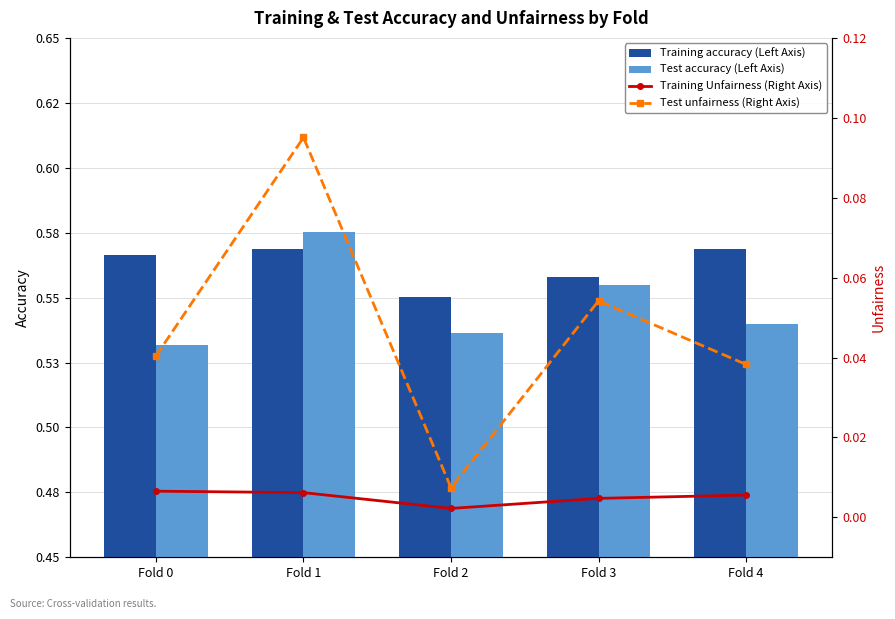

Is the value of Test unfairness (Right Axis) at Fold 4 greater than the value of Training accuracy (Left Axis) at Fold 3?

No